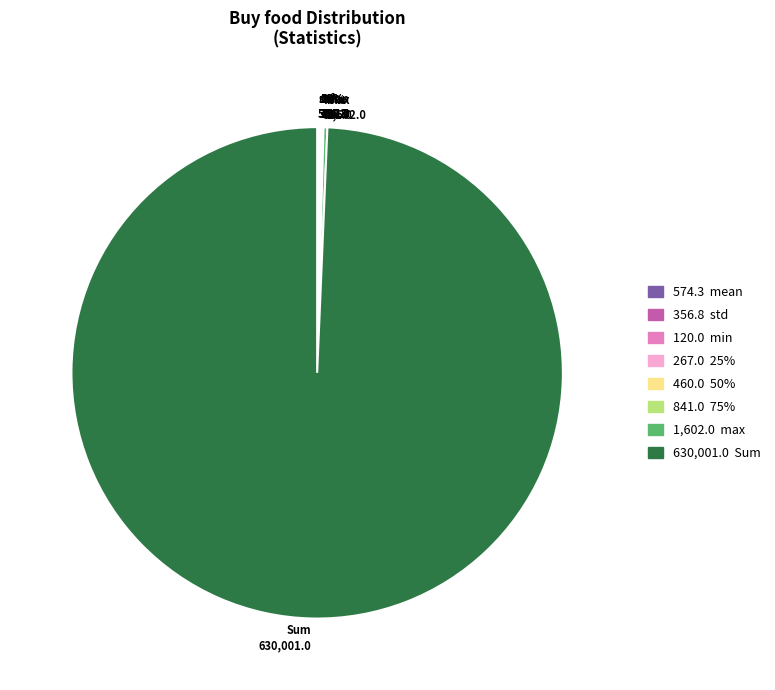

What percentage is NOT represented by min?

100.0%